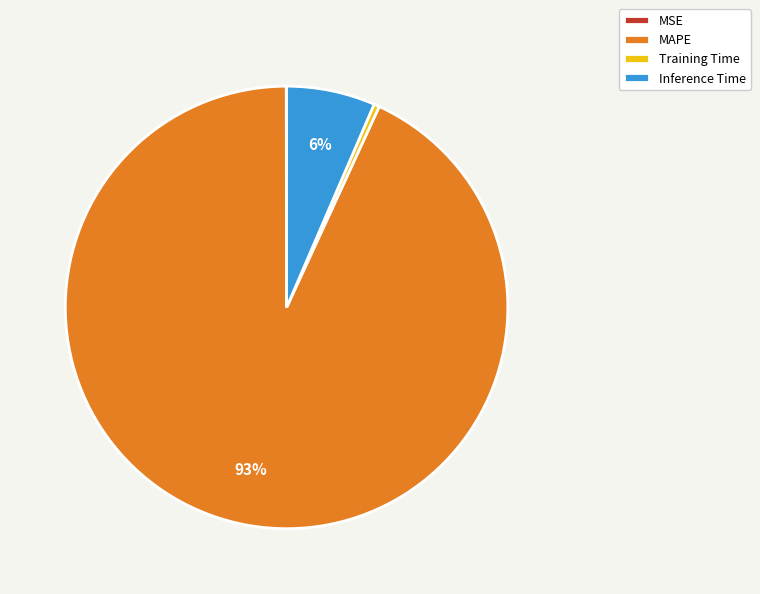

What is the largest slice in the pie chart?

MAPE